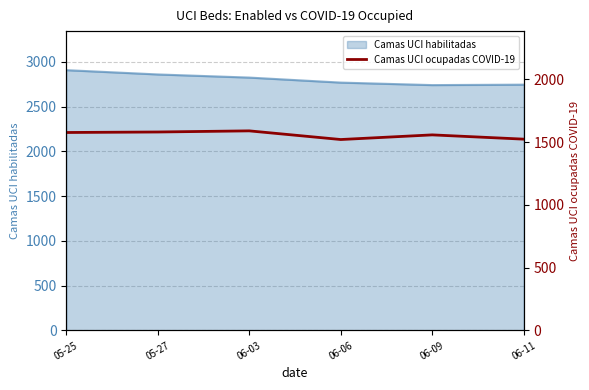

At which category does the chart reach its peak across all series?

06-03